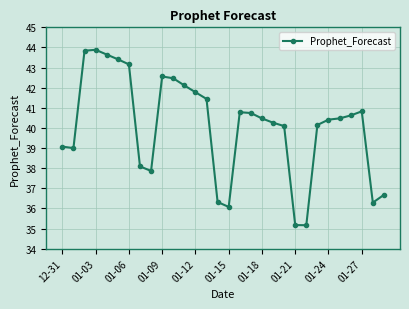

What is the maximum value shown in the chart?

43.9